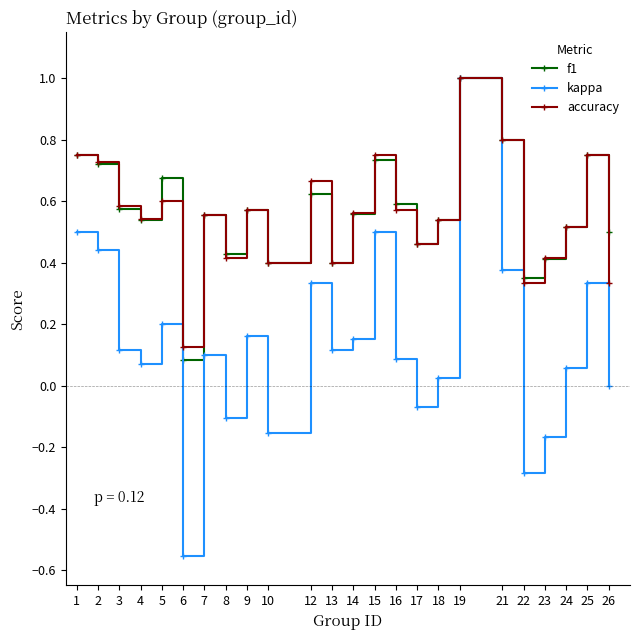

Which series changed the most between 5 and 17?

kappa